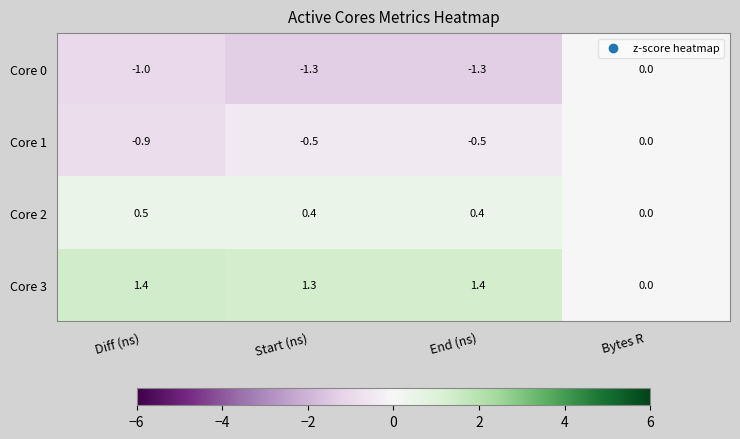

List the series in order of their overall mean, highest first.

Core 3, Core 2, Core 1, Core 0